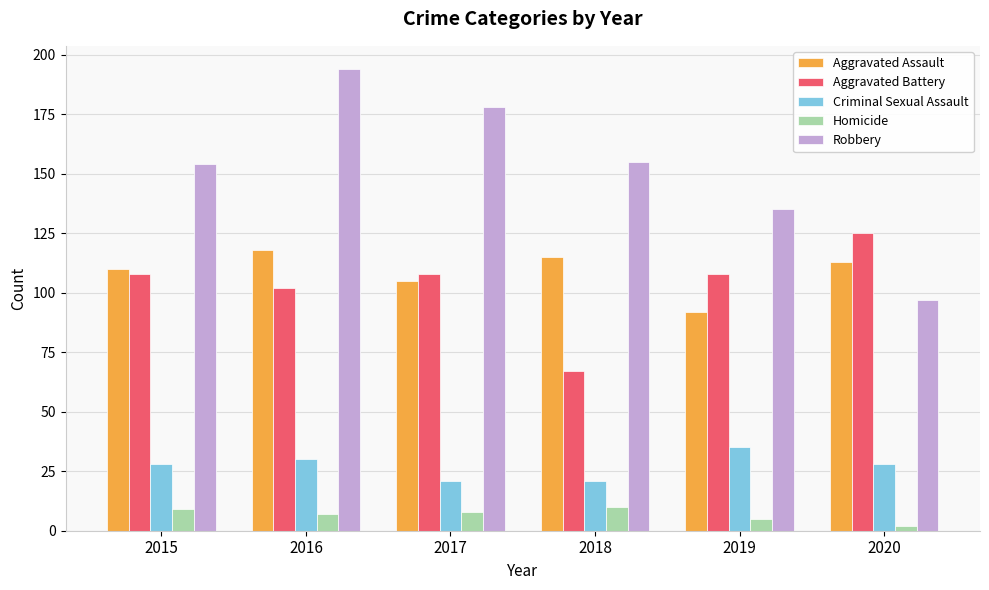

Rank the series by their maximum value, from lowest to highest.

Homicide, Criminal Sexual Assault, Aggravated Assault, Aggravated Battery, Robbery